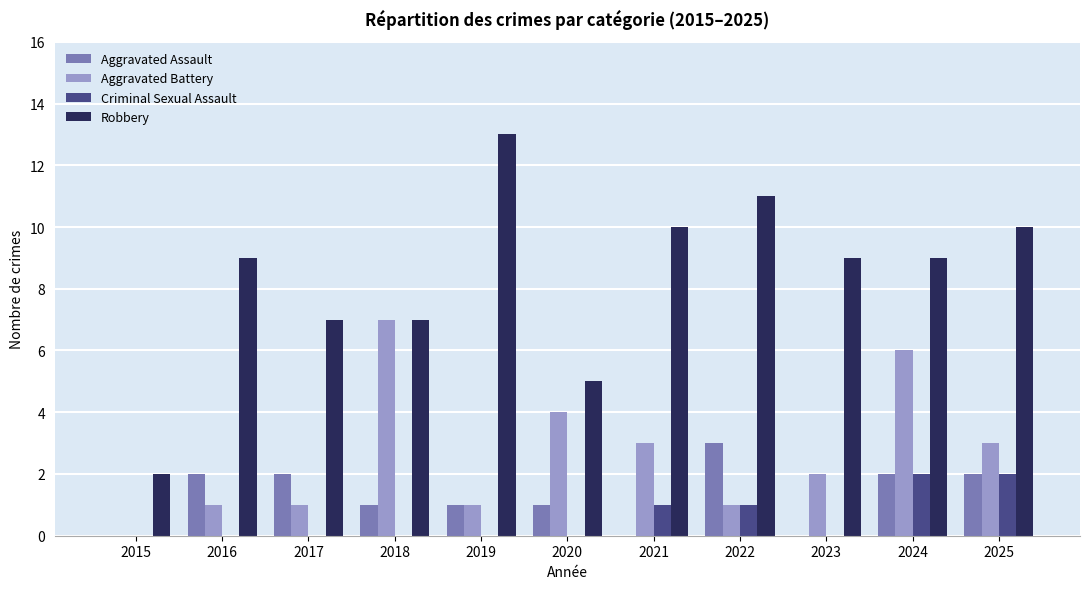

What is the sum of the Aggravated Battery values at 2017 and 2015?

1